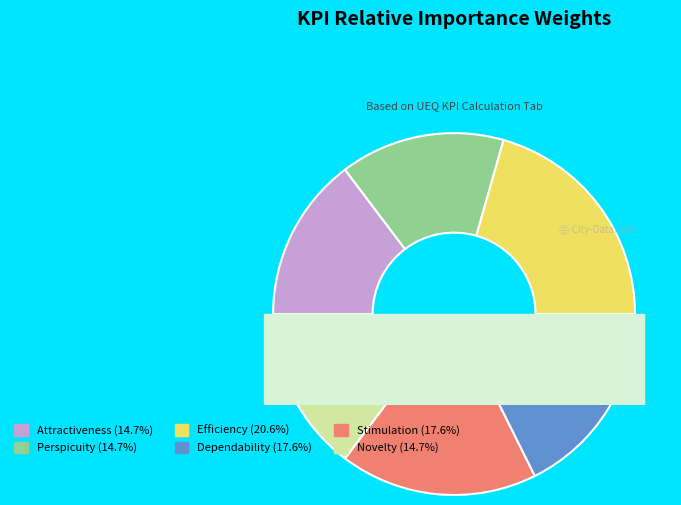

Is there any slice that represents more than half of the pie?

No